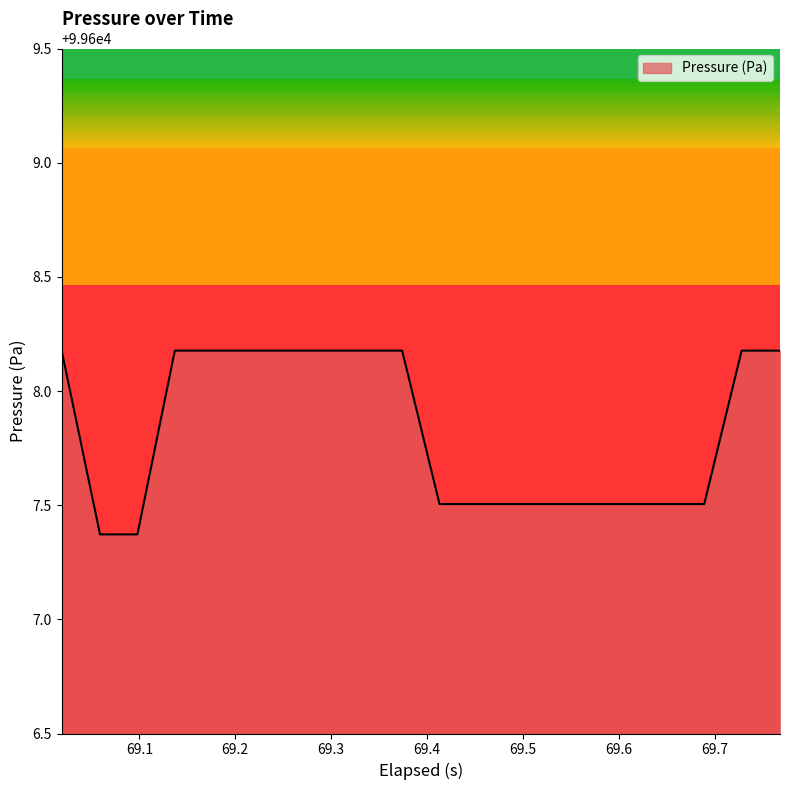

What is the smallest value displayed?

99607.4